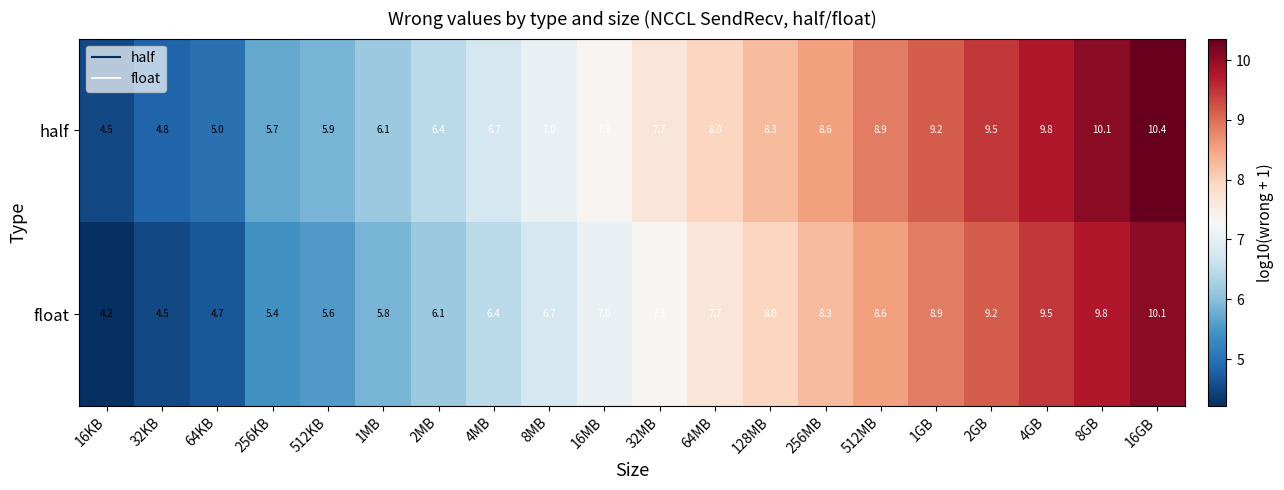

The float series shows 10.9 at 2MB. True or false?

False